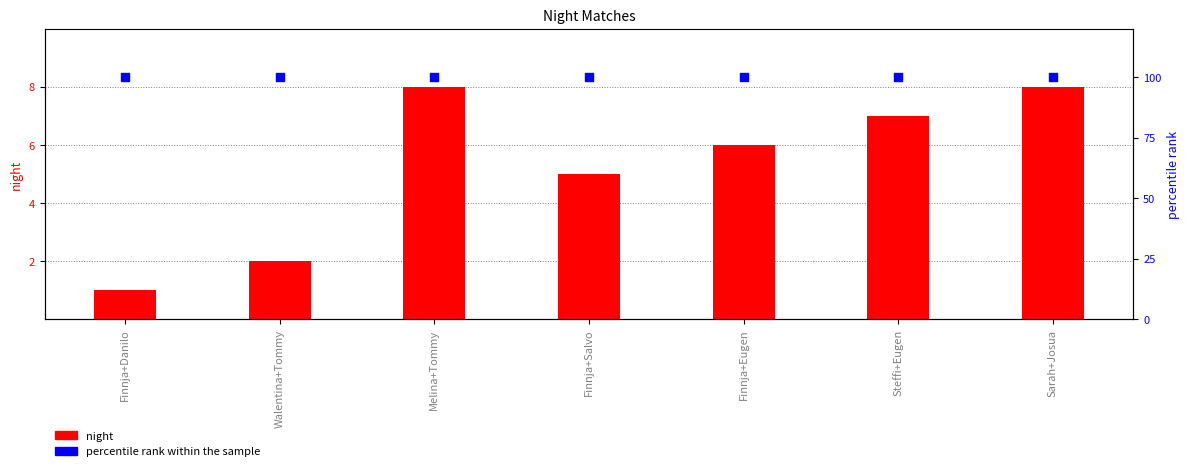

What are all the series names shown in the legend?

night, percentile rank within the sample